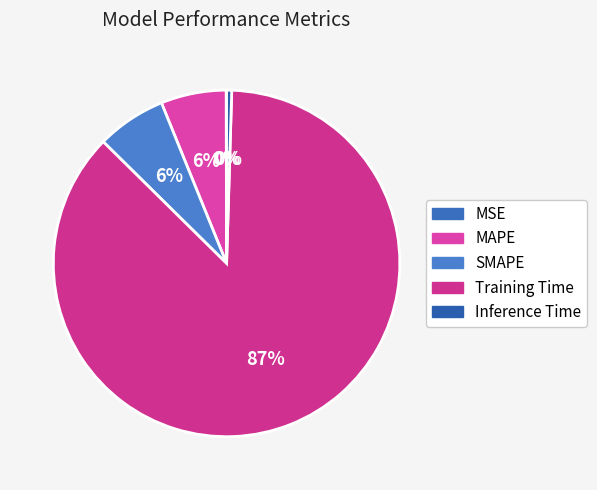

Is there a majority slice in this chart?

Yes